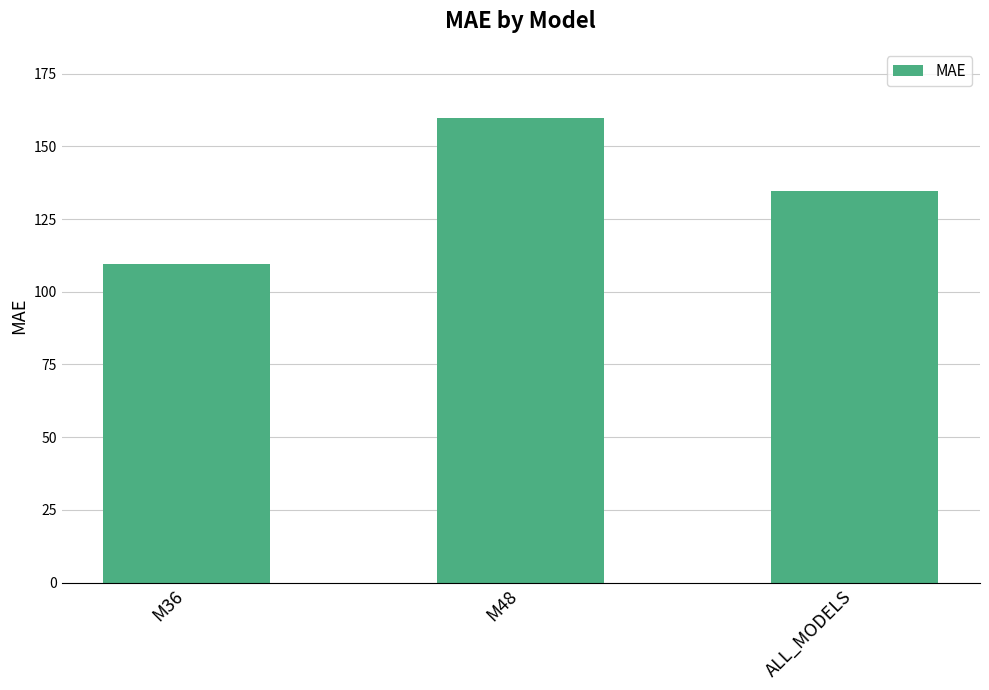

What is the value of the 3rd bar from the left?

134.5